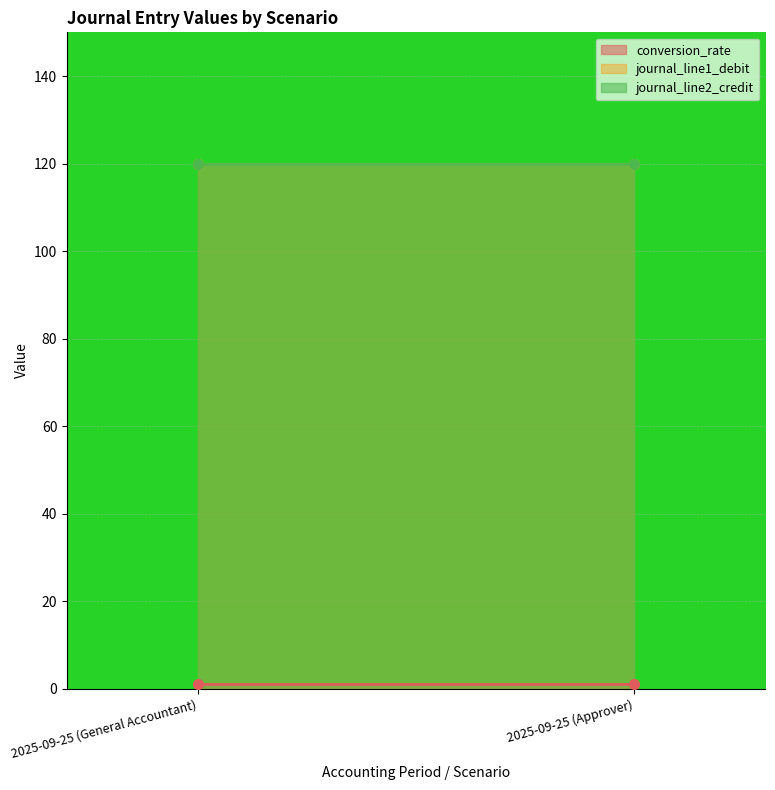

What are all the series names shown in the legend?

conversion_rate, journal_line1_debit, journal_line2_credit